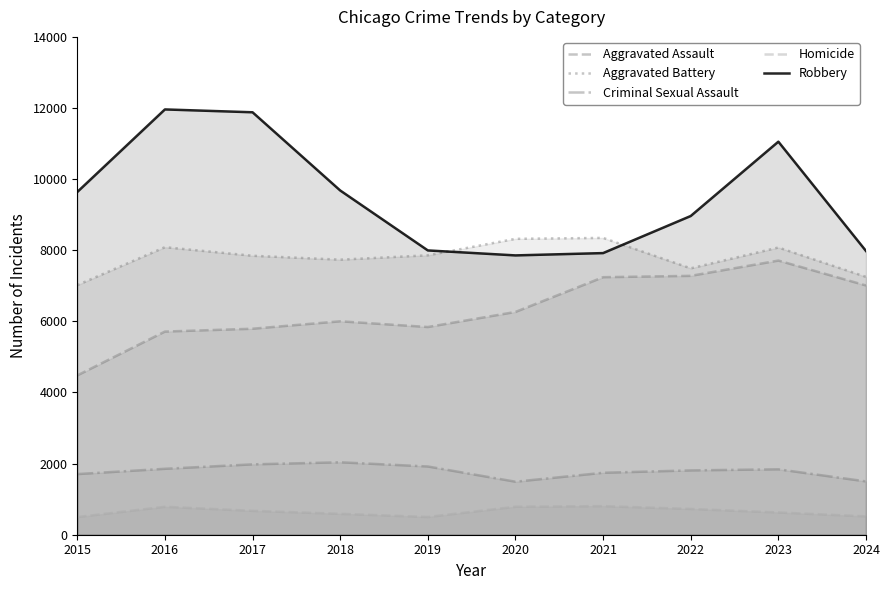

Is the value of Robbery at 2016 greater than the value of Homicide at 2017?

Yes